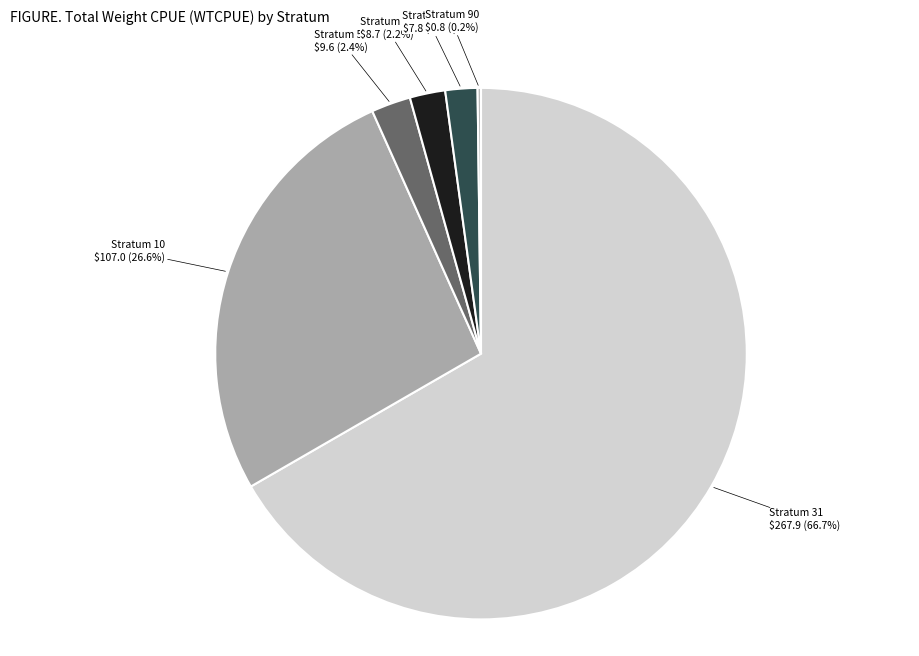

Which slice is the largest?

31